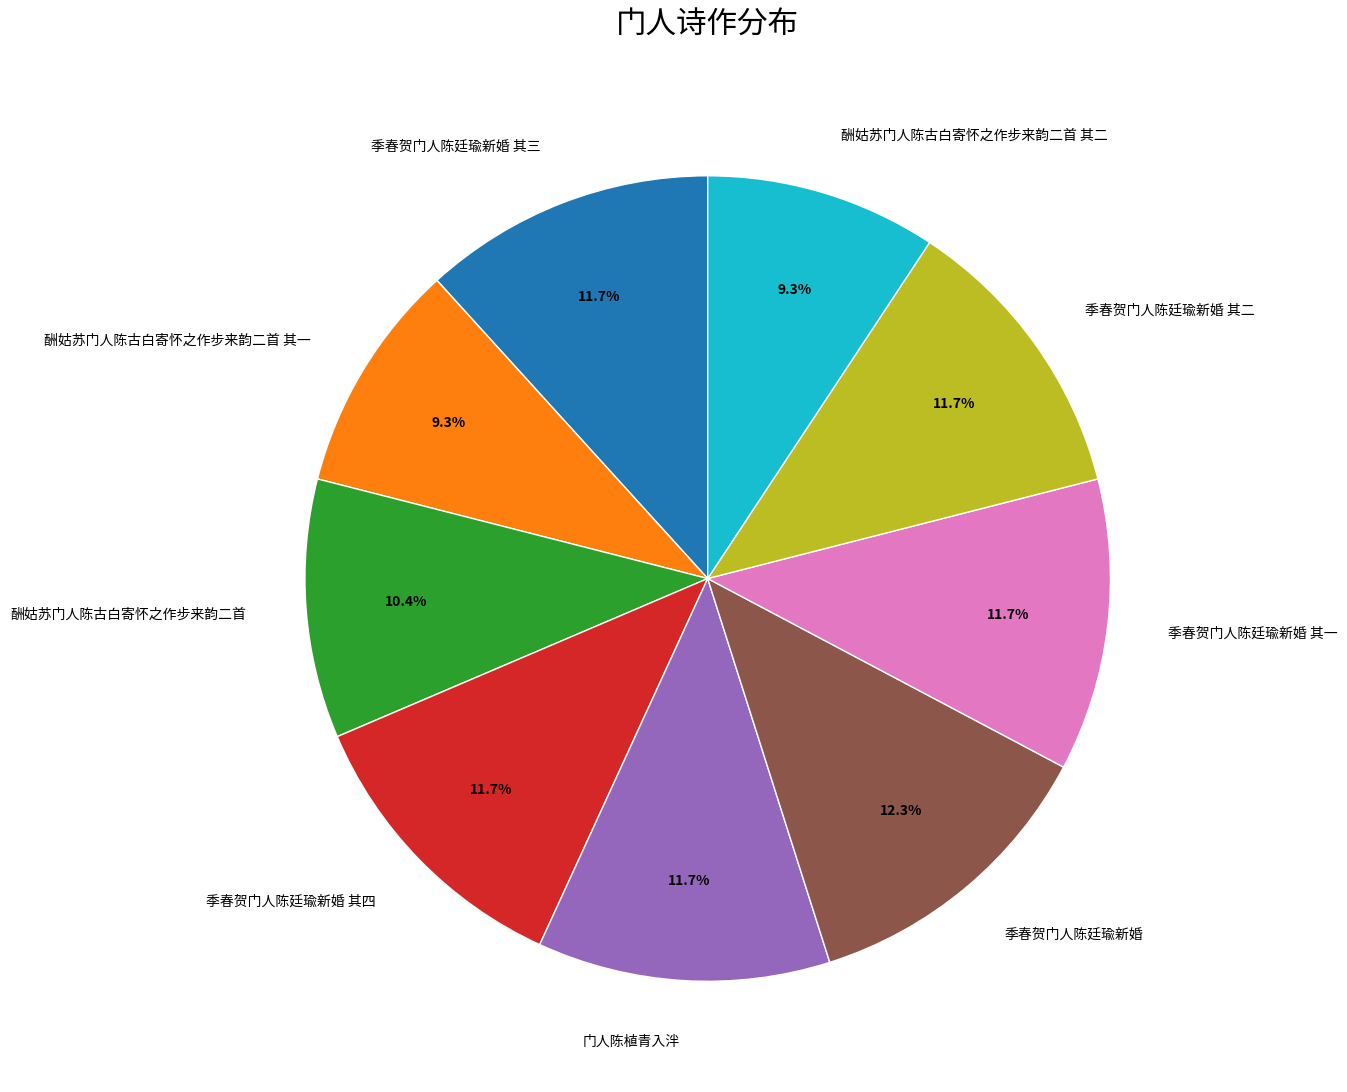

To the nearest percent, what is the combined percentage of 酬姑苏门人陈古白寄怀之作步来韵二首 and 季春贺门人陈廷瑜新婚 其四?

22%